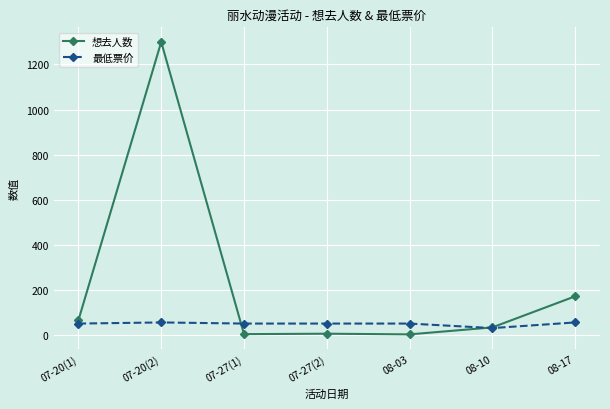

What are all the series names shown in the legend?

想去人数, 最低票价